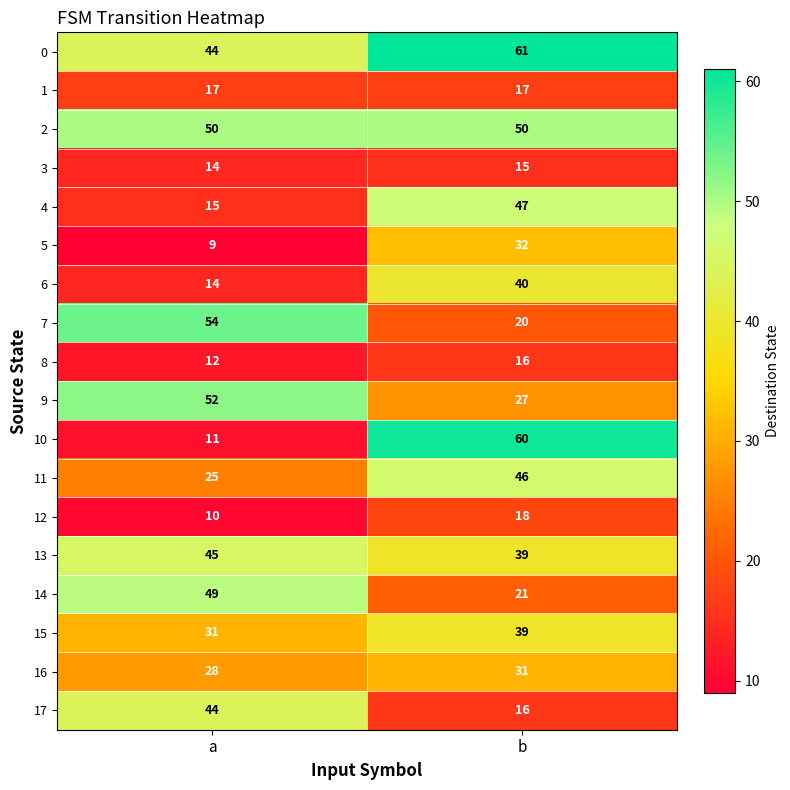

Where is 8 nearest to the value 14?

a